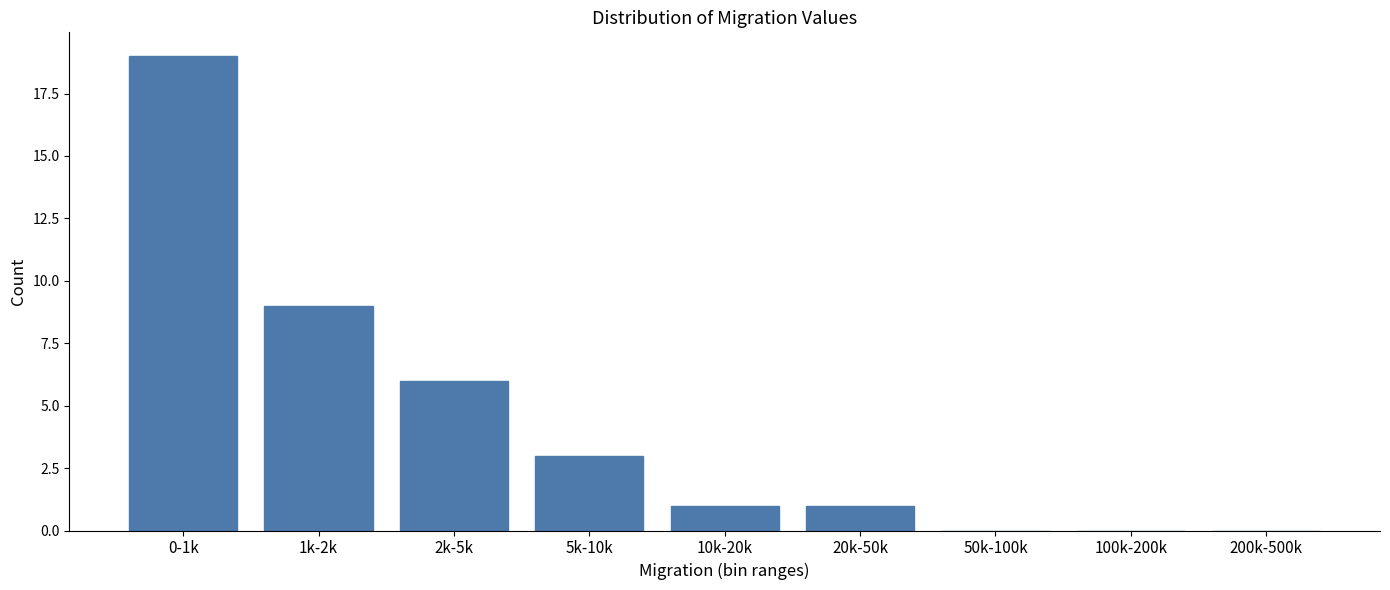

Reading right to left, list all the values displayed in this chart.

200k-500k=0	100k-200k=0	50k-100k=0	20k-50k=1	10k-20k=1	5k-10k=3	2k-5k=6	1k-2k=9	0-1k=19